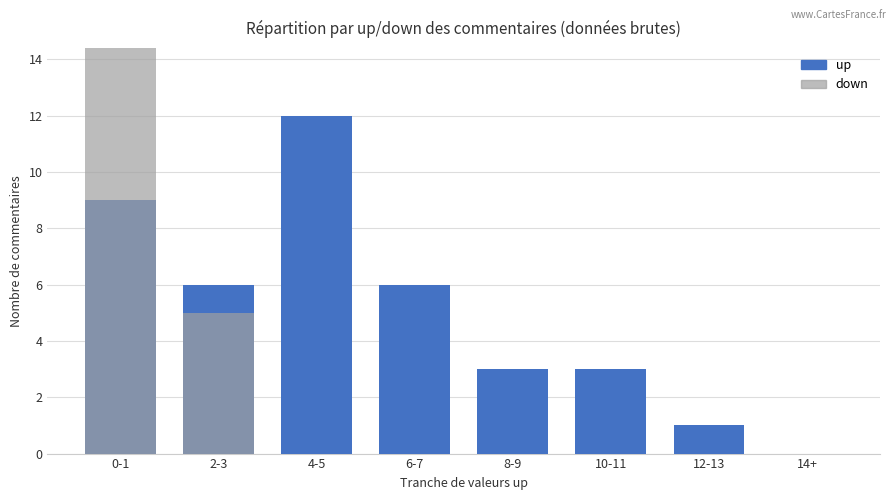

At which label is up closest to 6?

2-3